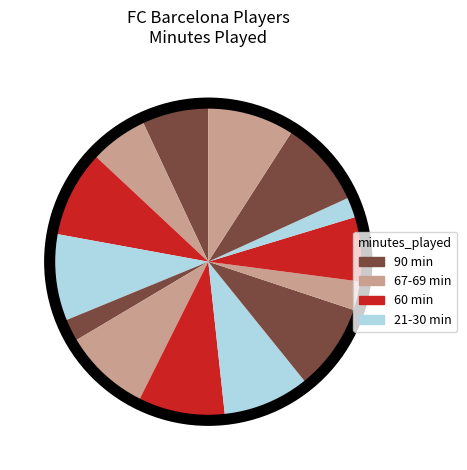

How many segments does this pie chart have?

14